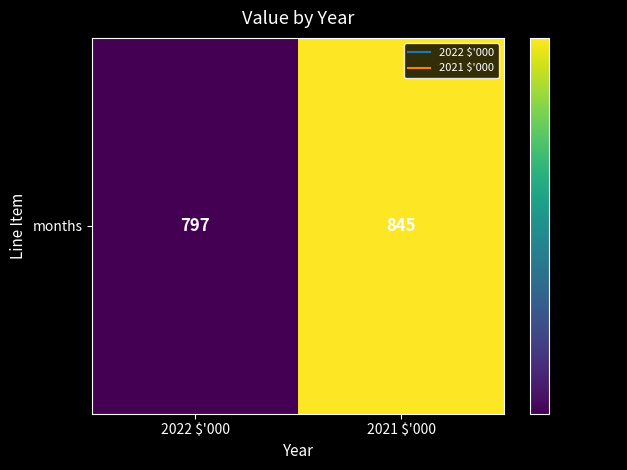

Between 2021 $'000 and 2022 $'000, which is larger?

2021 $'000